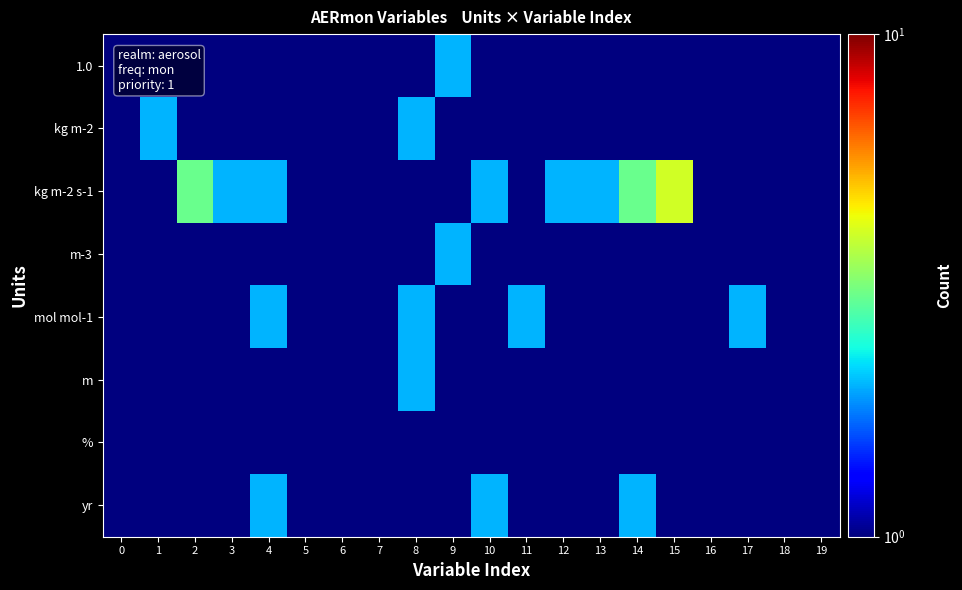

How many series are shown in this chart?

8